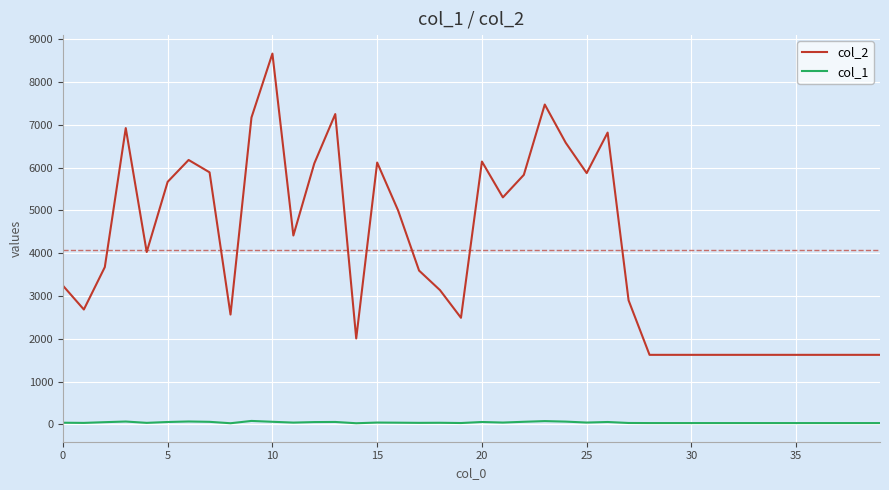

List the series in order of their overall mean, highest first.

col_2, col_1